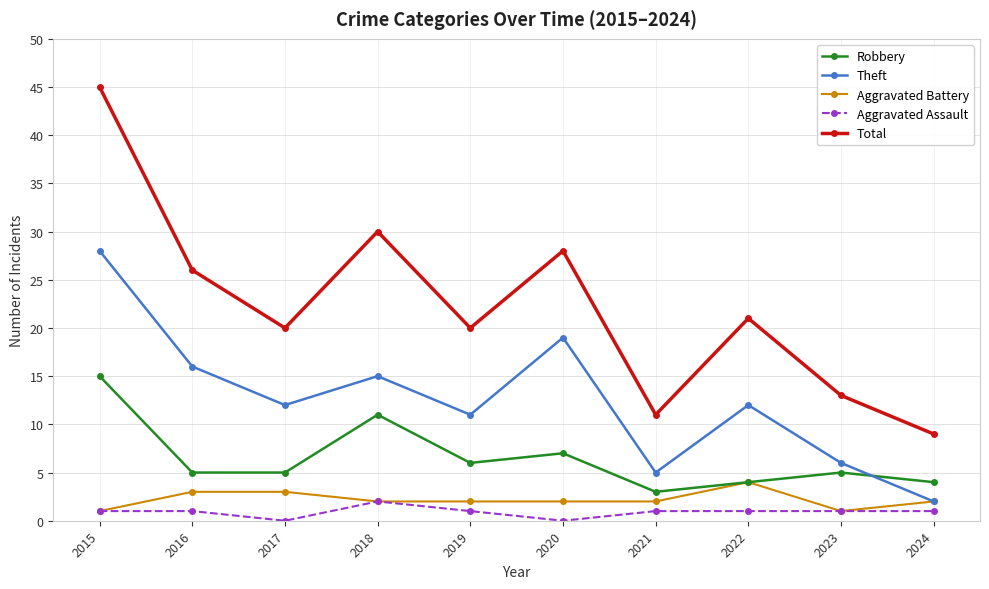

Reading right to left, what are all the values shown in this chart?

Robbery: 4	5	4	3	7	6	11	5	5	15
Theft: 2	6	12	5	19	11	15	12	16	28
Aggravated Battery: 2	1	4	2	2	2	2	3	3	1
Aggravated Assault: 1	1	1	1	0	1	2	0	1	1
Total: 9	13	21	11	28	20	30	20	26	45